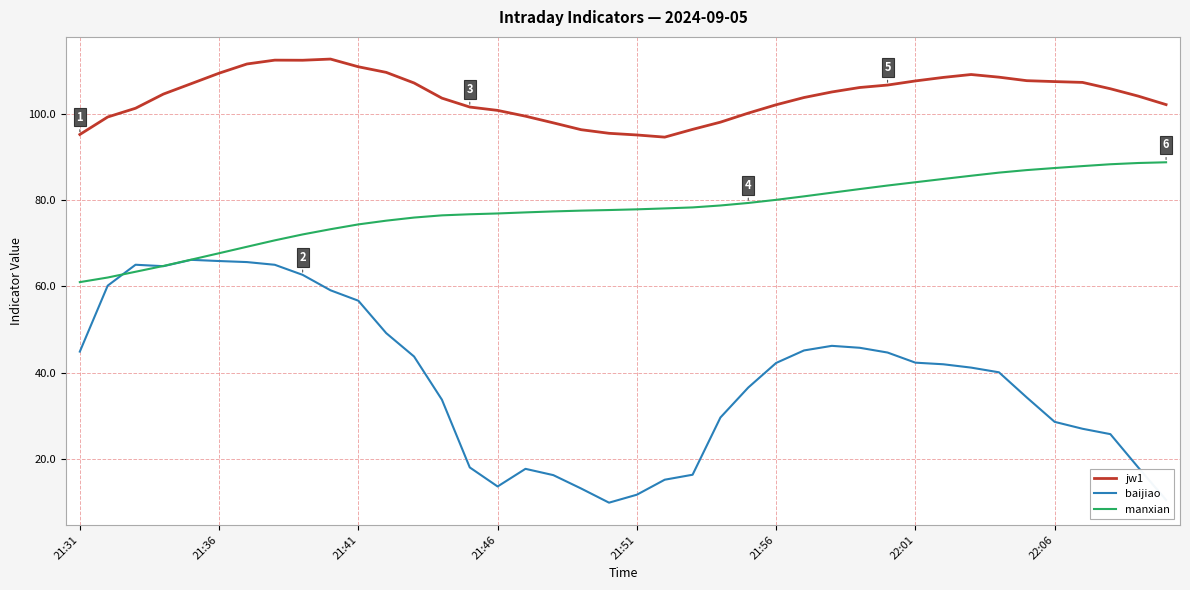

Rank the series by their average value, from highest to lowest.

jw1, manxian, baijiao